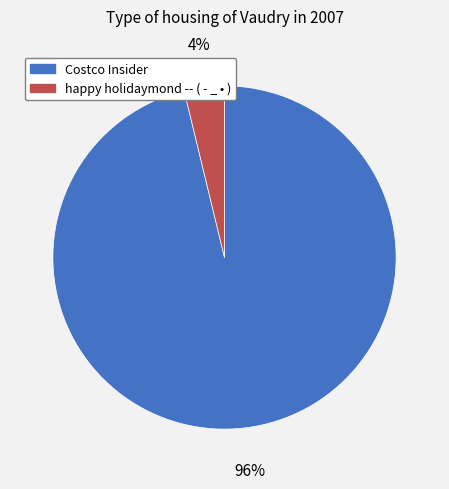

The happy holidaymond -- ( - _ • ) slice represents 4% of the pie. True or false?

True